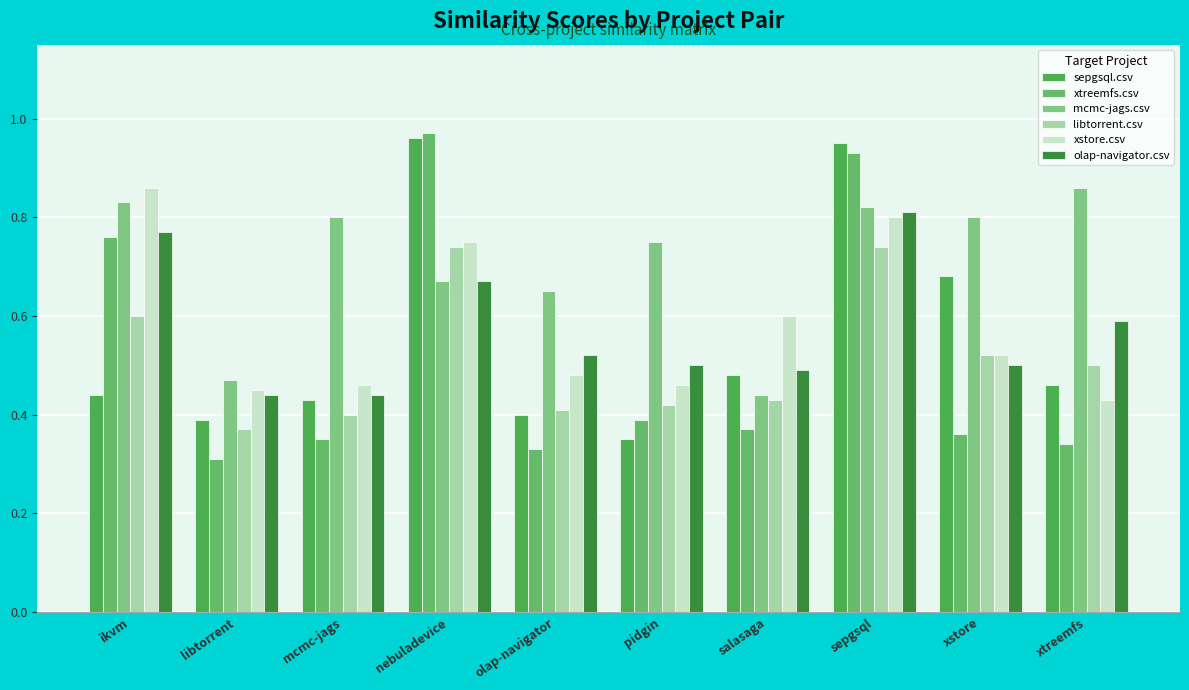

The value of mcmc-jags.csv at pidgin is 0.8. True or false?

True